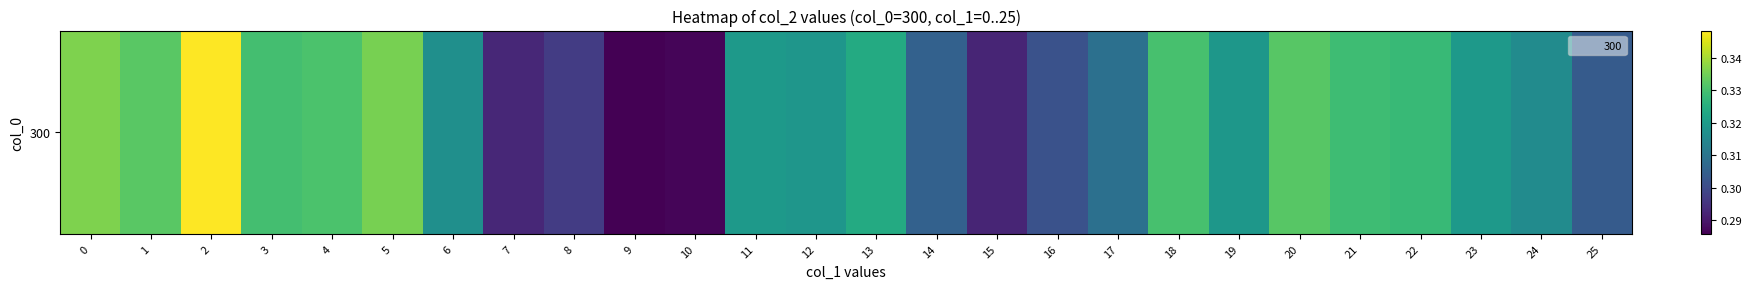

What is the average value?

0.3